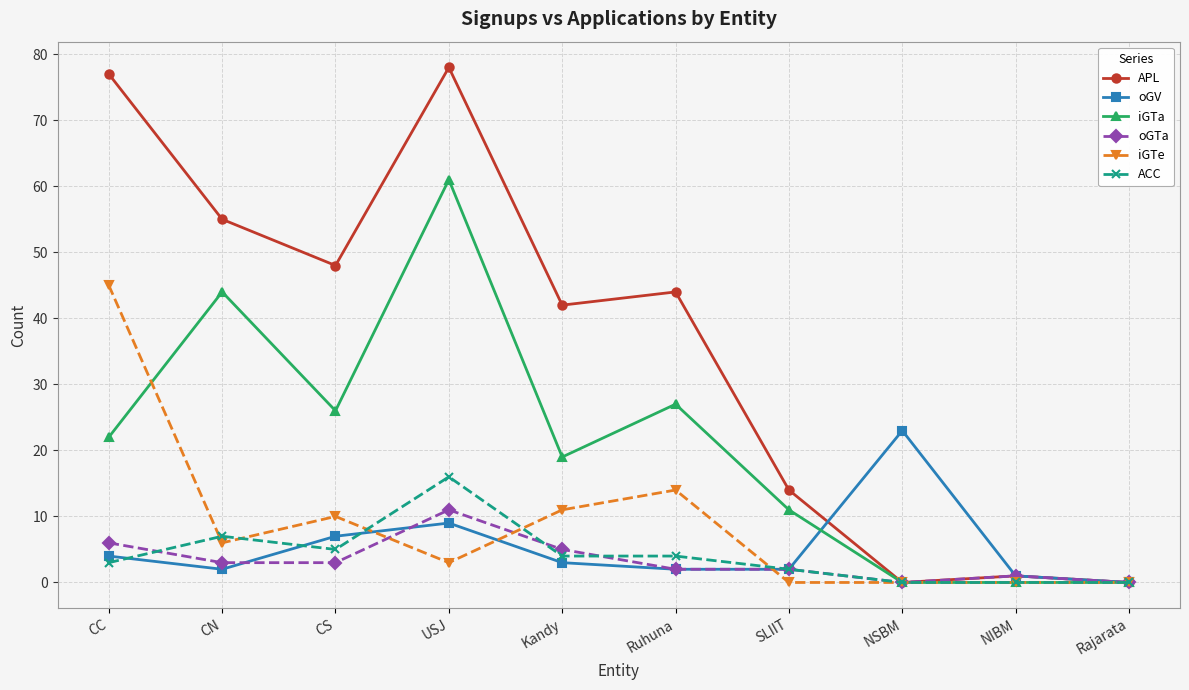

What position from the left is NSBM?

8